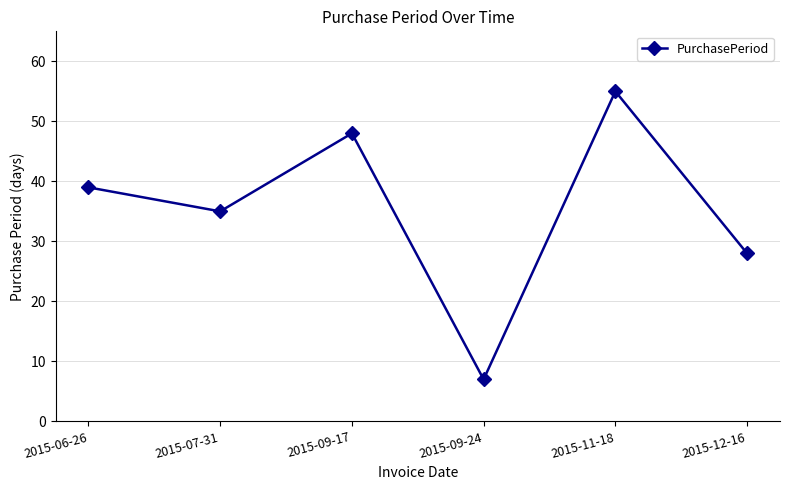

Reading right to left, list all the values displayed in this chart.

28	55	7	48	35	39